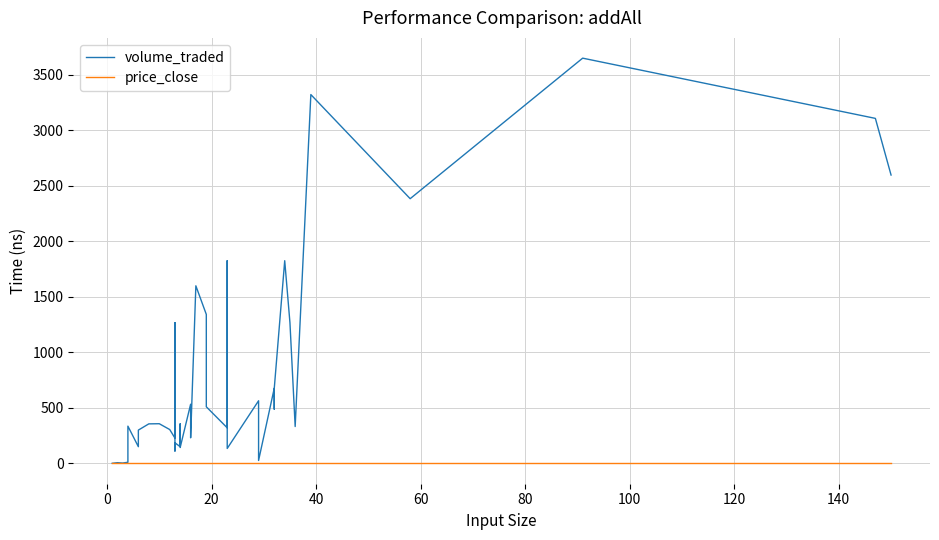

True or false: volume_traded has more than 1 points higher than both neighbors.

True